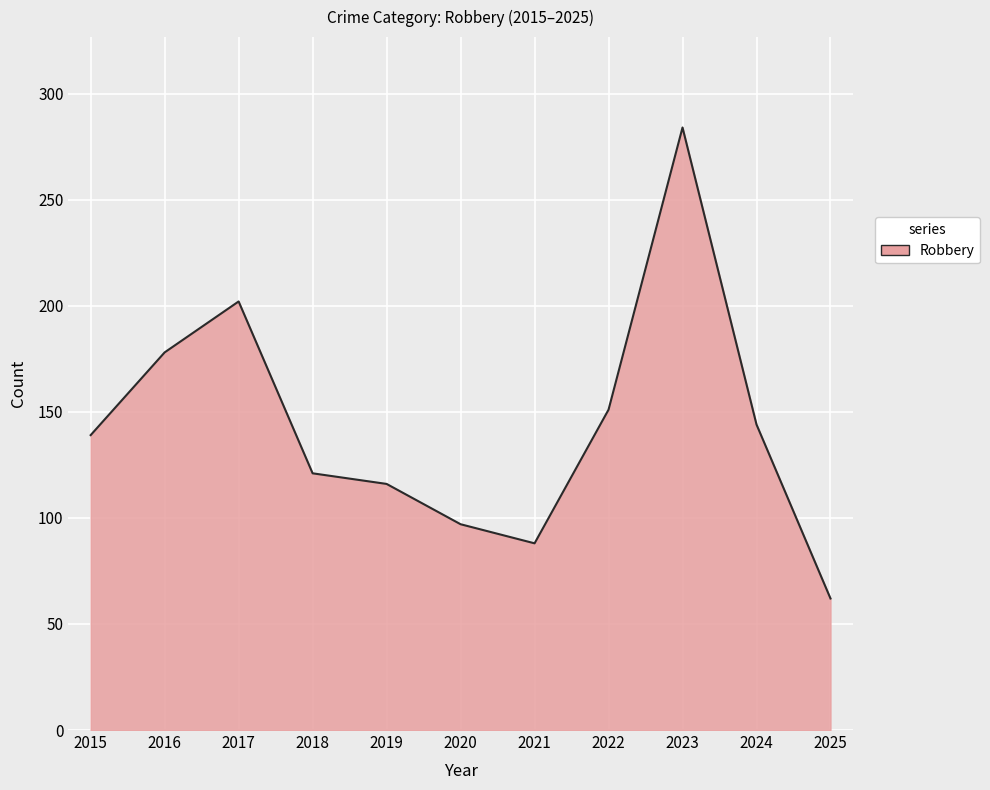

Is it true that the value at 2019 is 116?

True